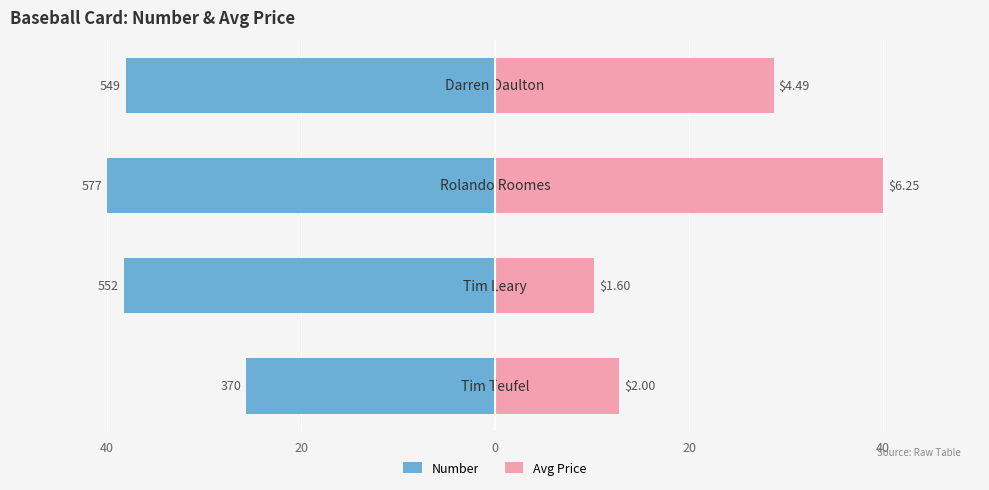

At how many categories does at least one series exceed 10?

4